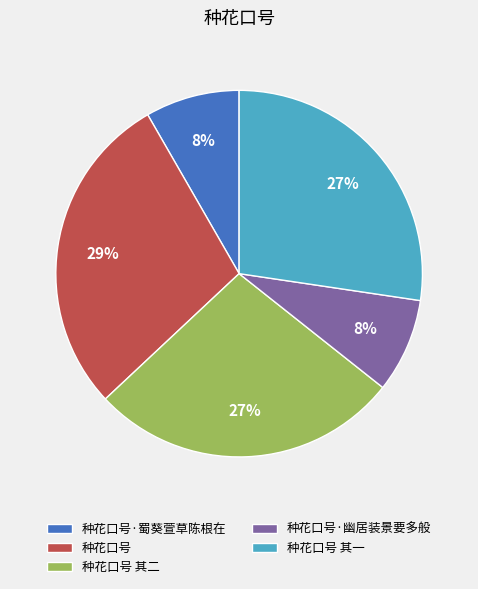

Between 种花口号·蜀葵萱草陈根在 and 种花口号, which is larger?

种花口号